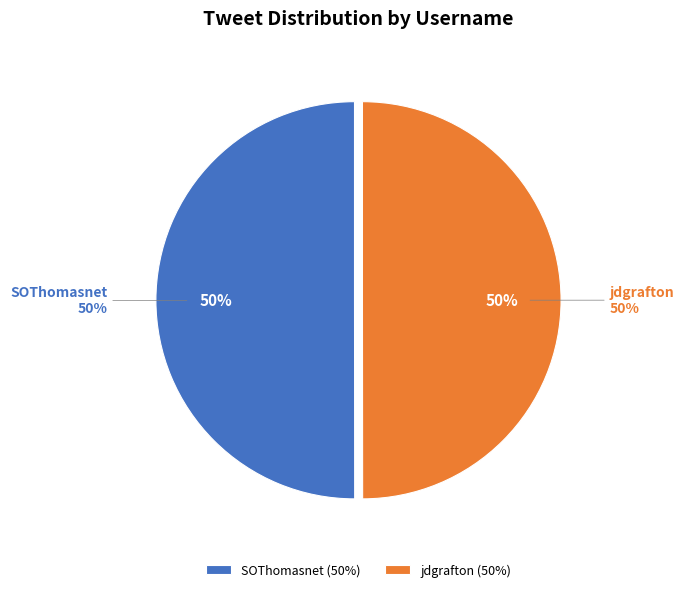

To the nearest percent, what portion does jdgrafton represent?

50%